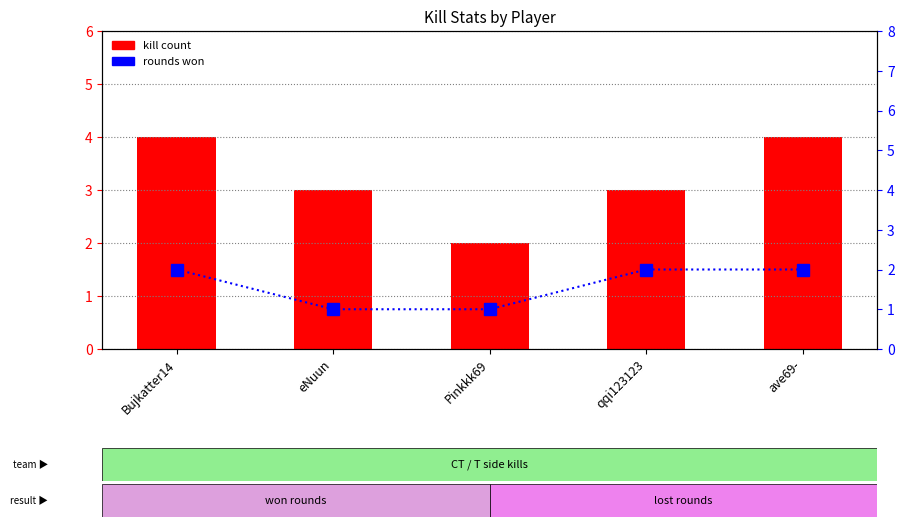

What position from the left is Pinkkk69?

3